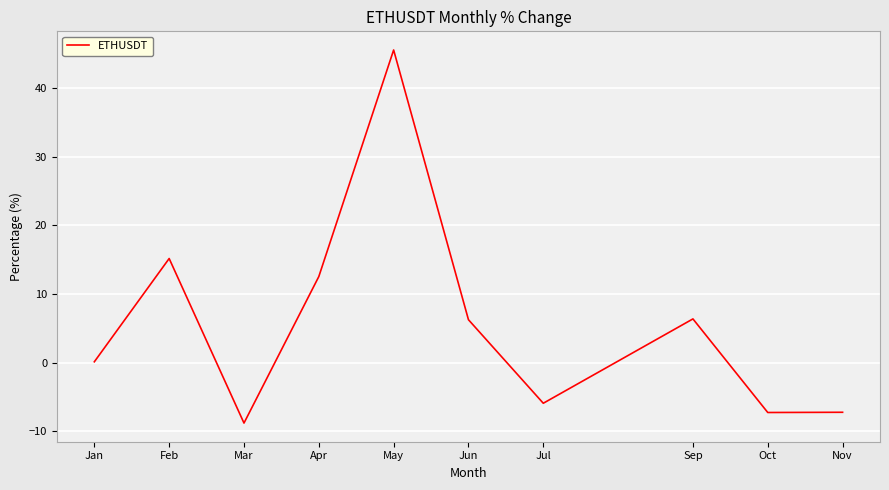

Where is the first local maximum?

Feb